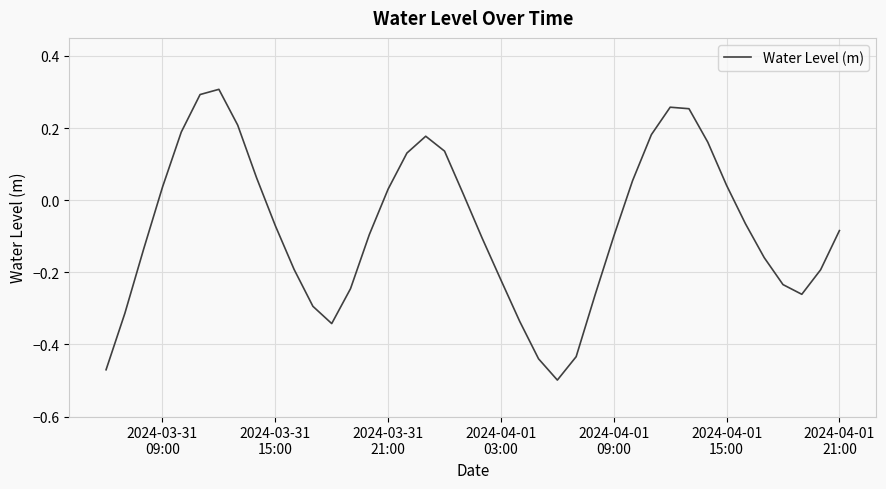

What is the difference between the maximum and minimum values?

0.8